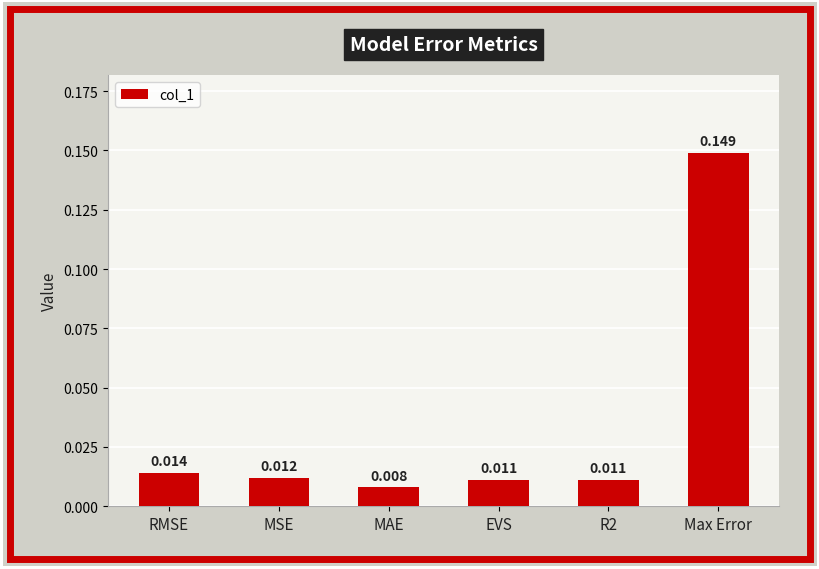

Which label corresponds to the largest value in the chart?

Max Error